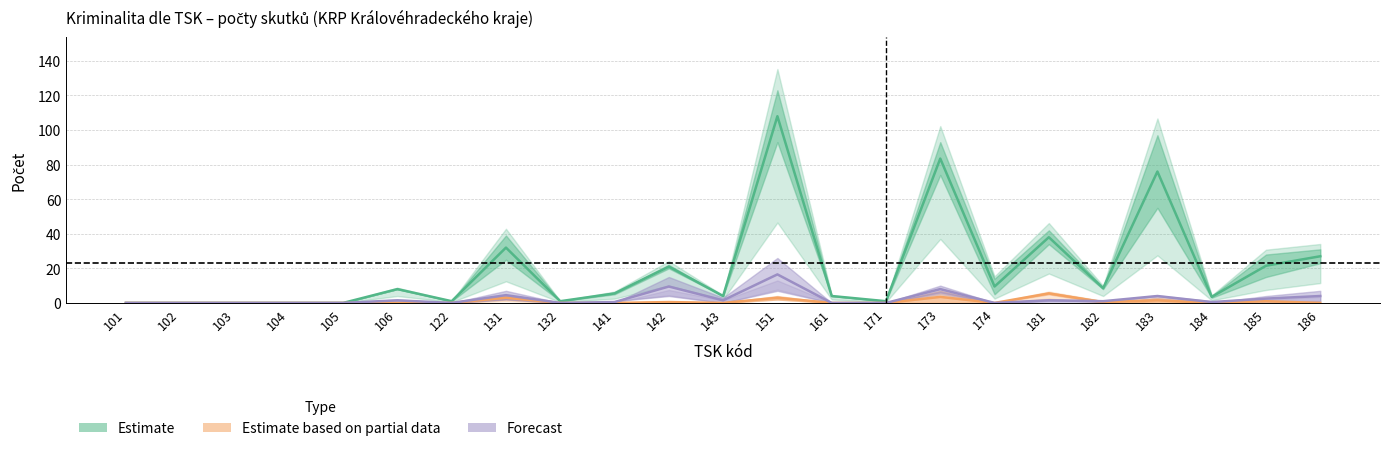

How many values in Estimate are above zero?

18